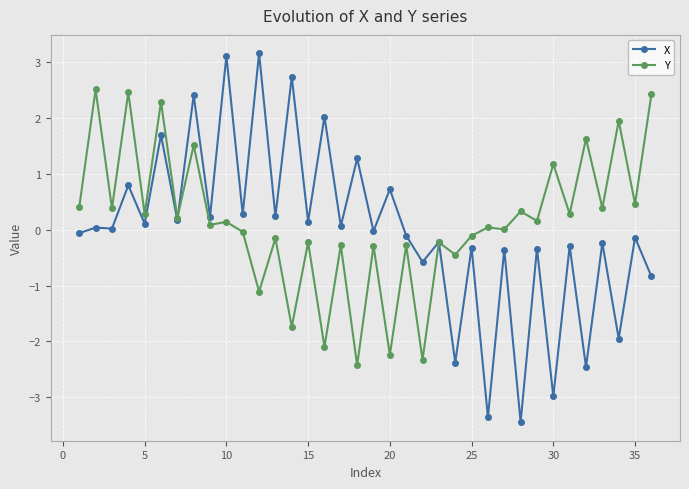

Rank the series by their maximum value, from lowest to highest.

Y, X